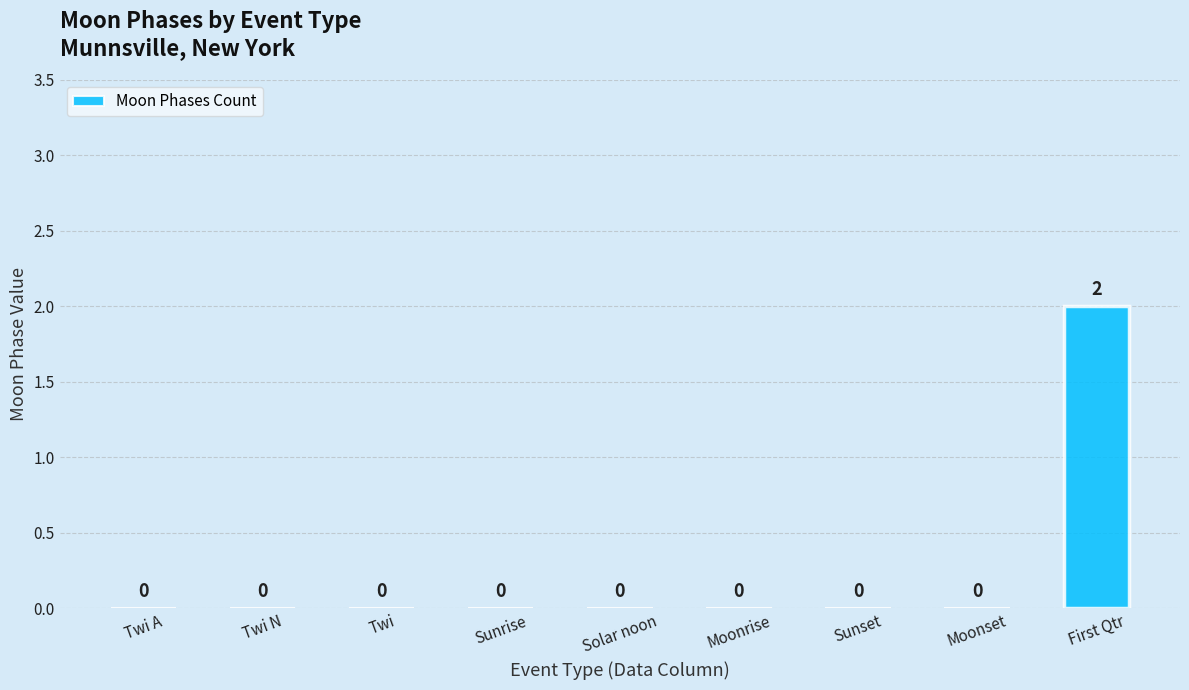

At which category does the chart reach its peak across all series?

First Qtr